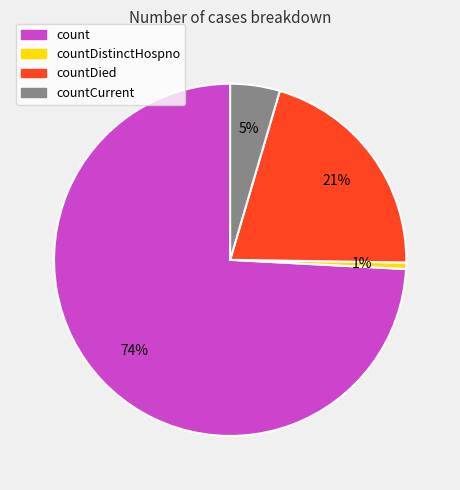

Is there a majority slice in this chart?

Yes